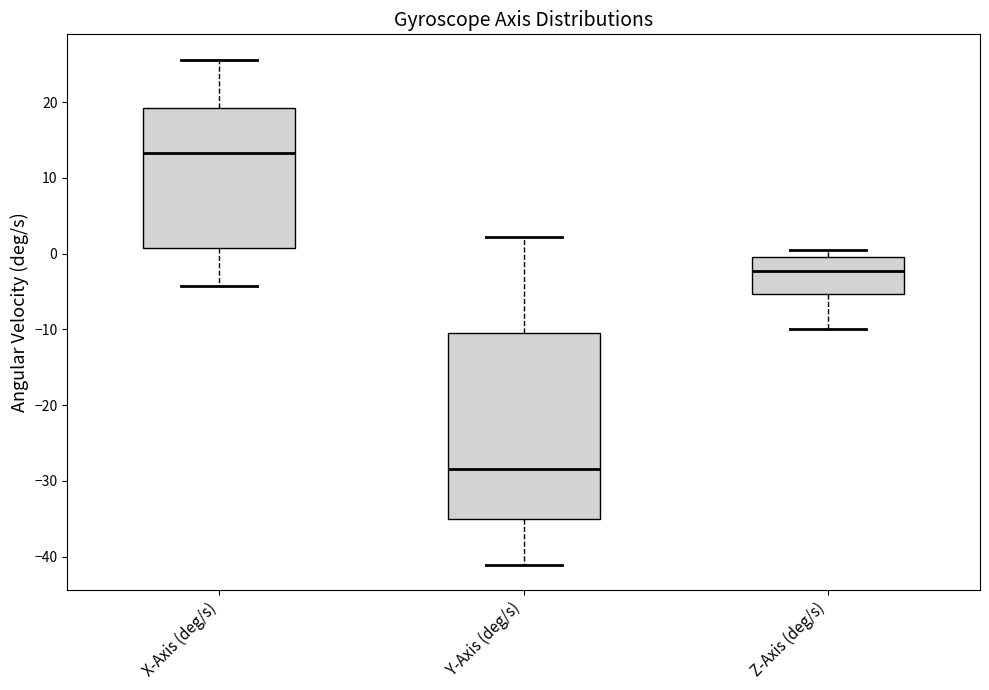

Which box's median line is the lowest?

Y-Axis (deg/s)